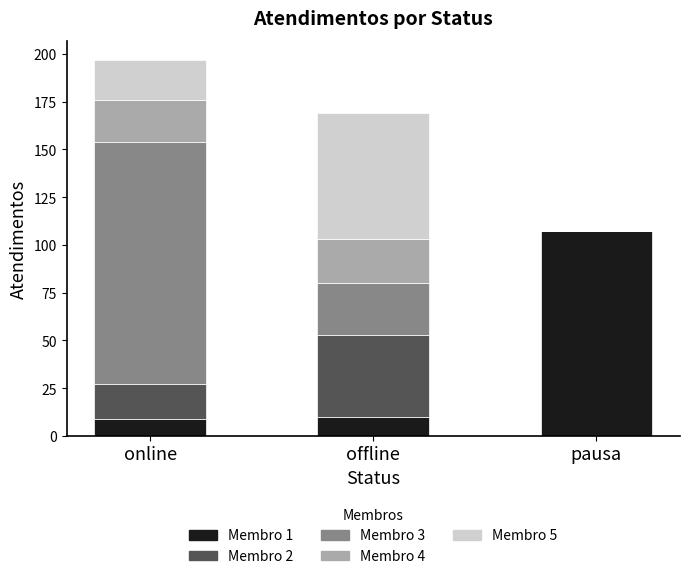

At which category is the sum across all series the highest?

online